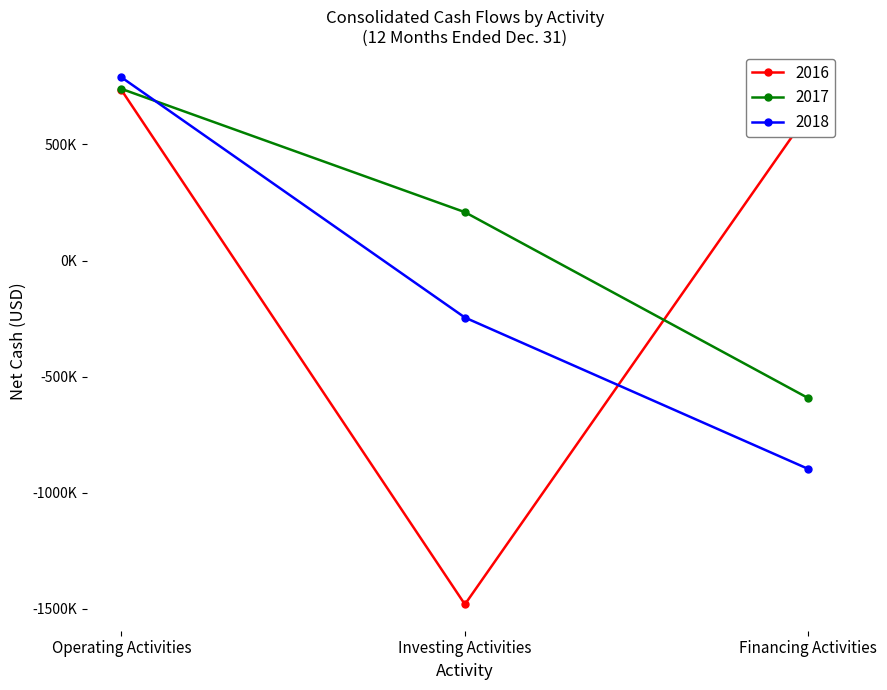

At which label is 2018 closest to -54322?

Investing Activities